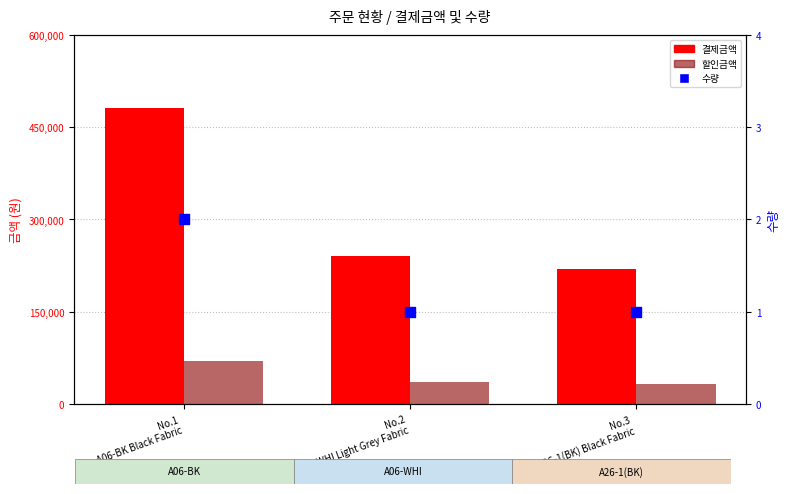

What are all the series names shown in the legend?

결제금액, 할인금액, 수량